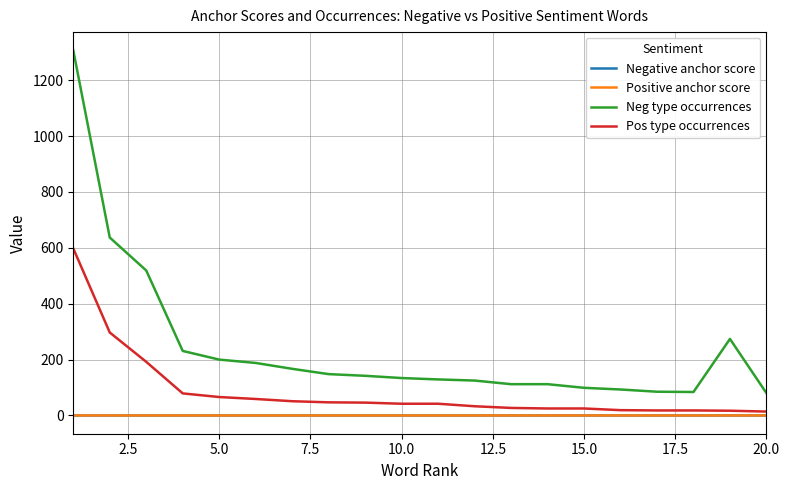

Which series has the widest spread of values?

Neg type occurrences